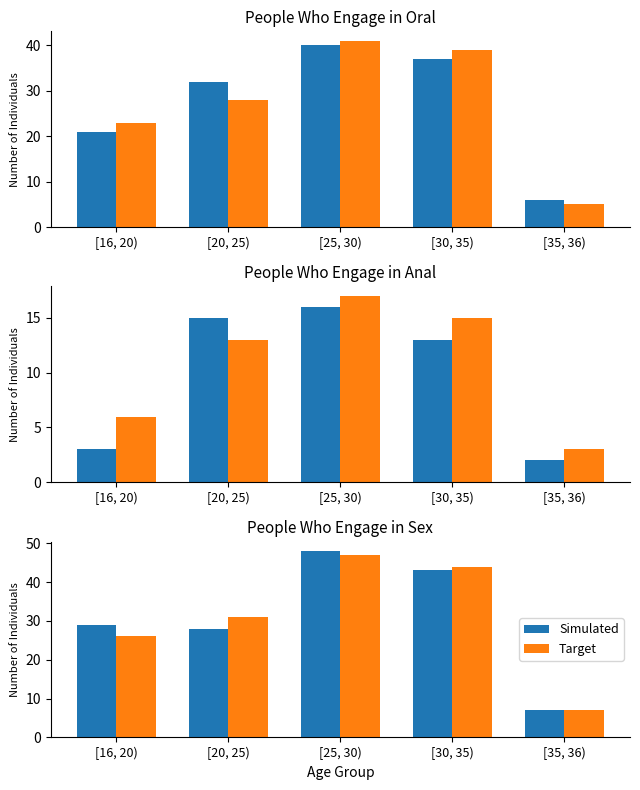

Which category has the highest value in the Simulated series?

[25, 30)